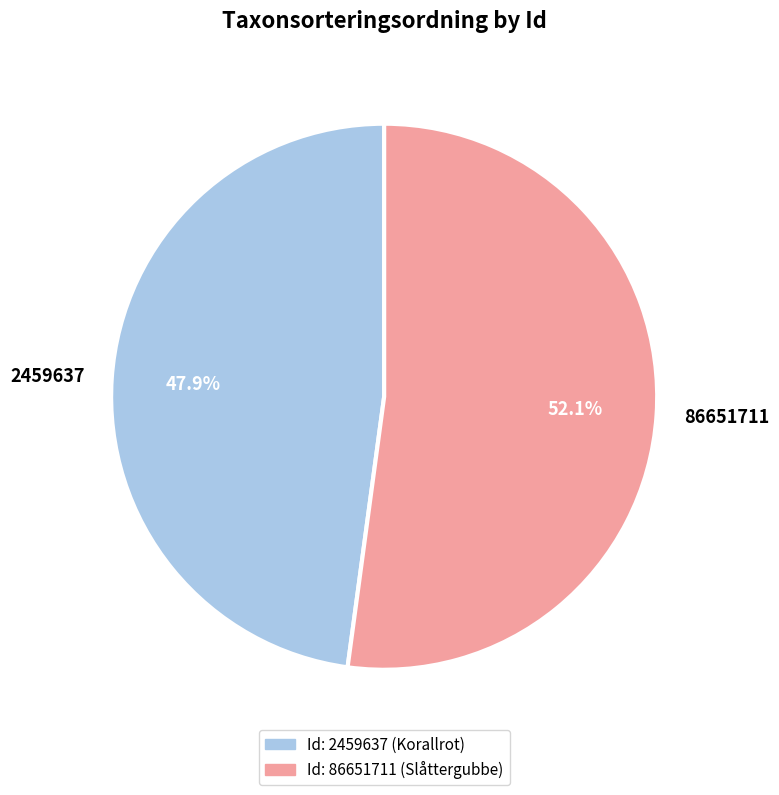

Rank the categories by value from lowest to highest.

2459637, 86651711